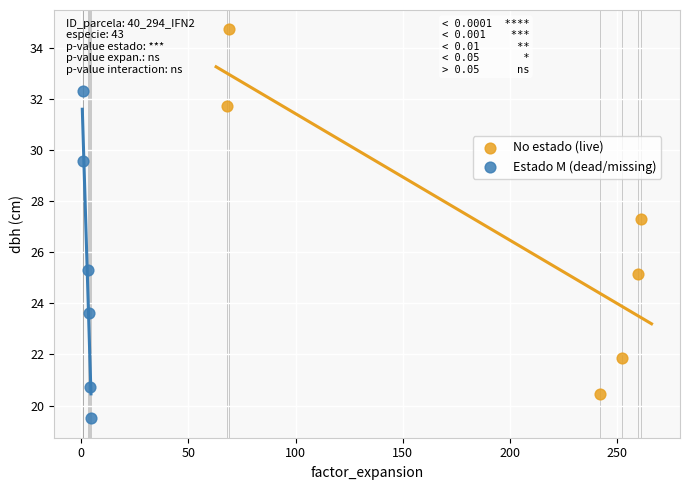

Which series has the largest Y range (max minus min)?

No estado (live)